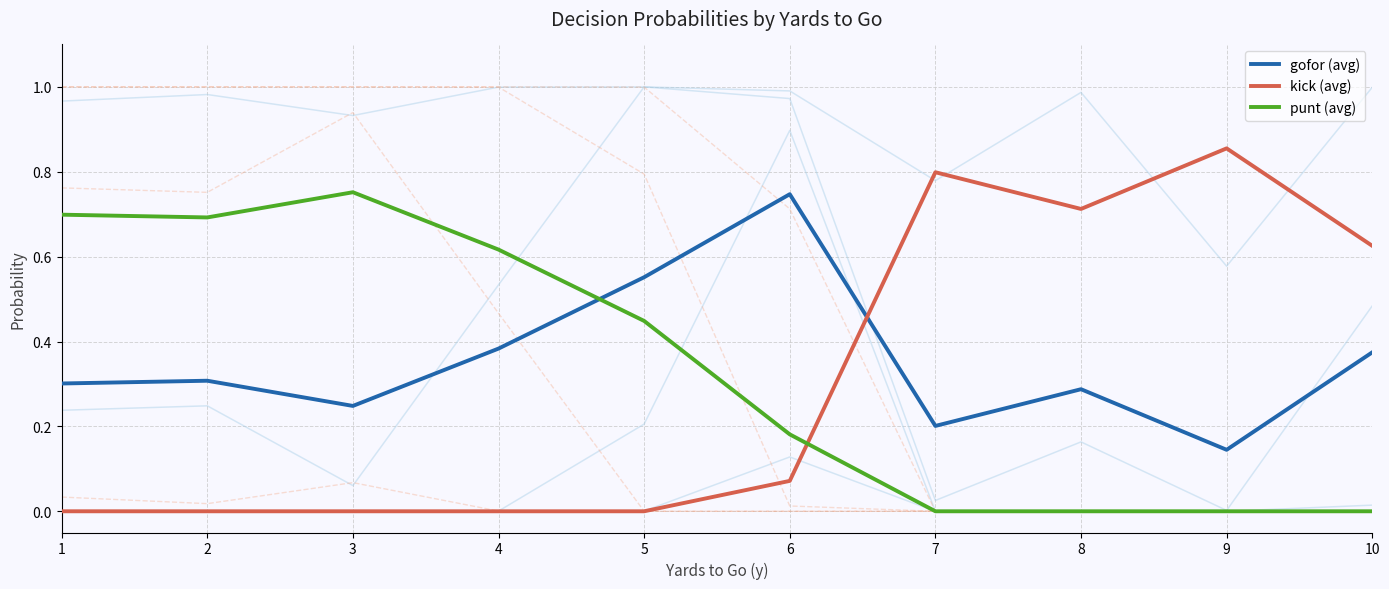

How many lines are shown in the chart?

11